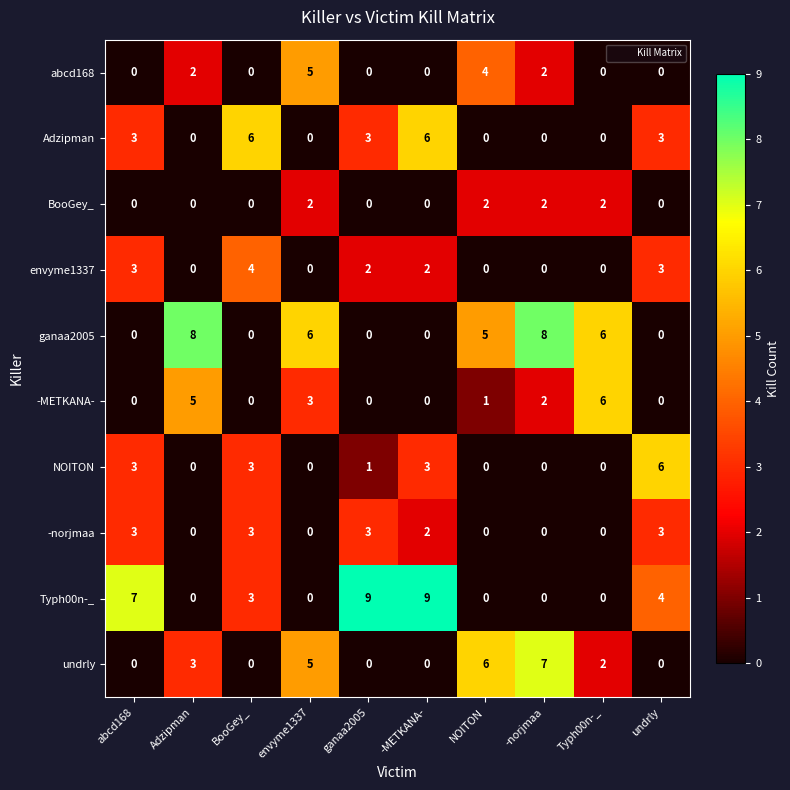

At how many categories does at least one series exceed 5?

10